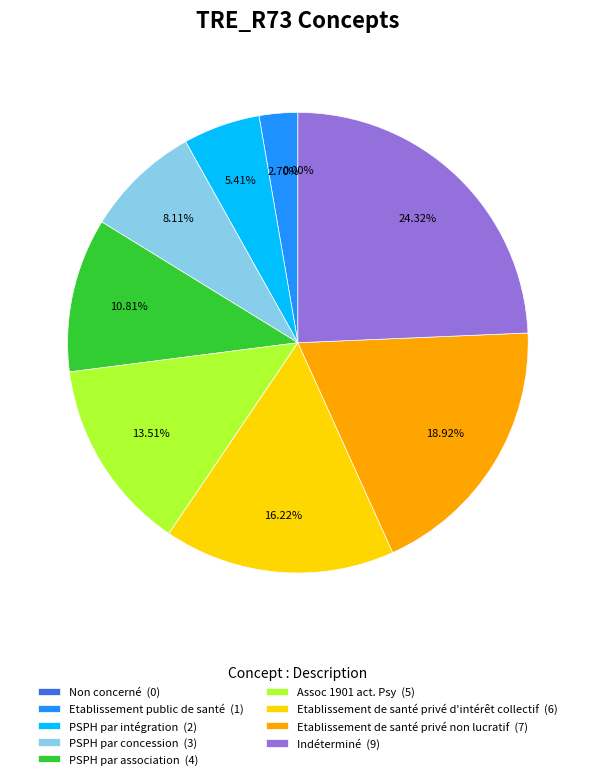

How many segments does this pie chart have?

9